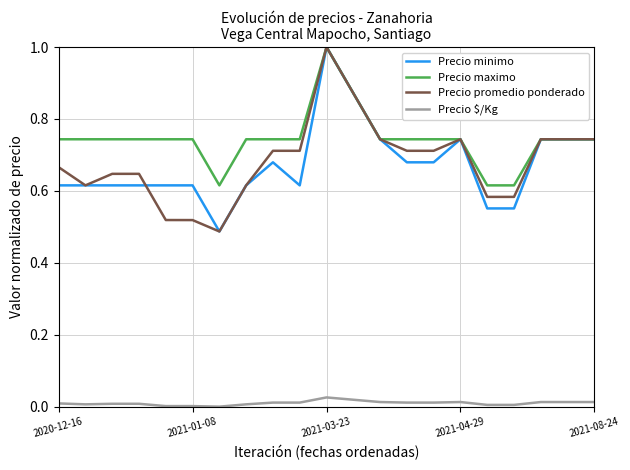

True or false: Precio $/Kg and Precio maximo cross at least once.

False